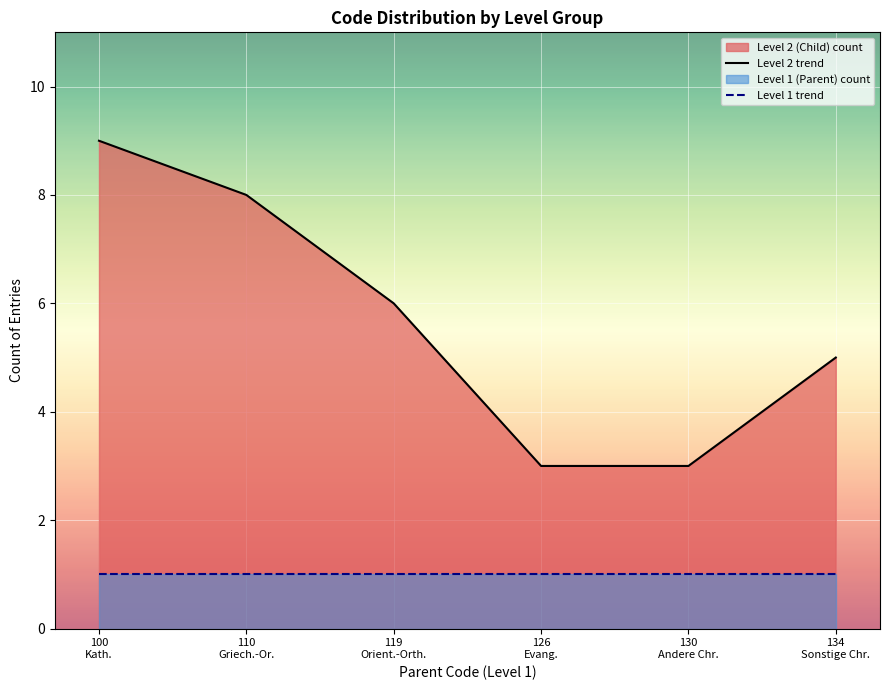

Reading right to left, list all the values displayed in this chart.

Level 2 trend: 134
Sonstige Chr.=5	130
Andere Chr.=3	126
Evang.=3	119
Orient.-Orth.=6	110
Griech.-Or.=8	100
Kath.=9
Level 1 trend: 134
Sonstige Chr.=1	130
Andere Chr.=1	126
Evang.=1	119
Orient.-Orth.=1	110
Griech.-Or.=1	100
Kath.=1